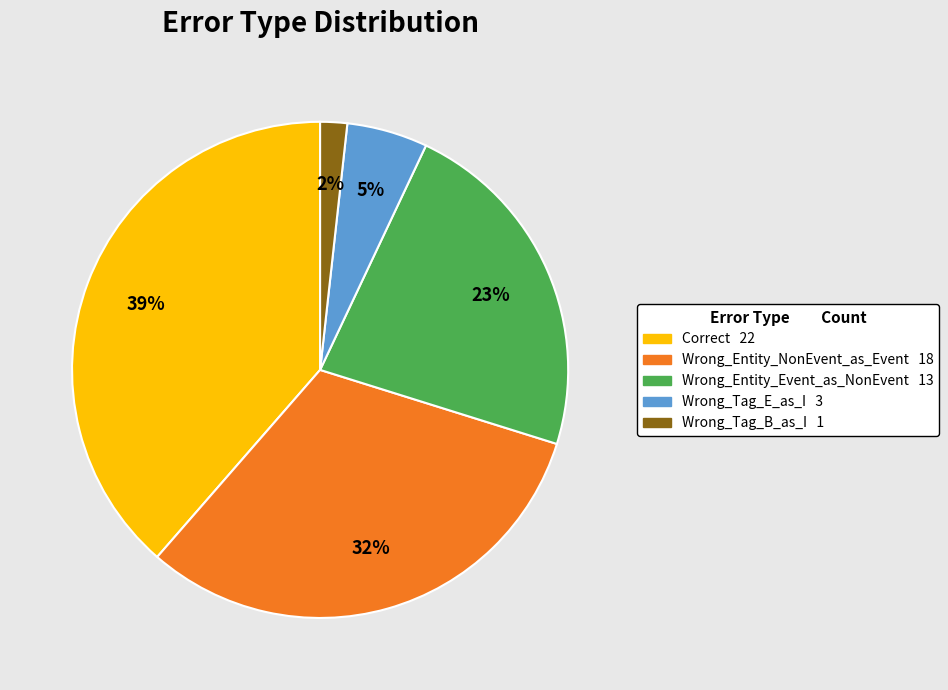

Rank the categories by value from highest to lowest.

Correct, Wrong_Entity_NonEvent_as_Event, Wrong_Entity_Event_as_NonEvent, Wrong_Tag_E_as_I, Wrong_Tag_B_as_I